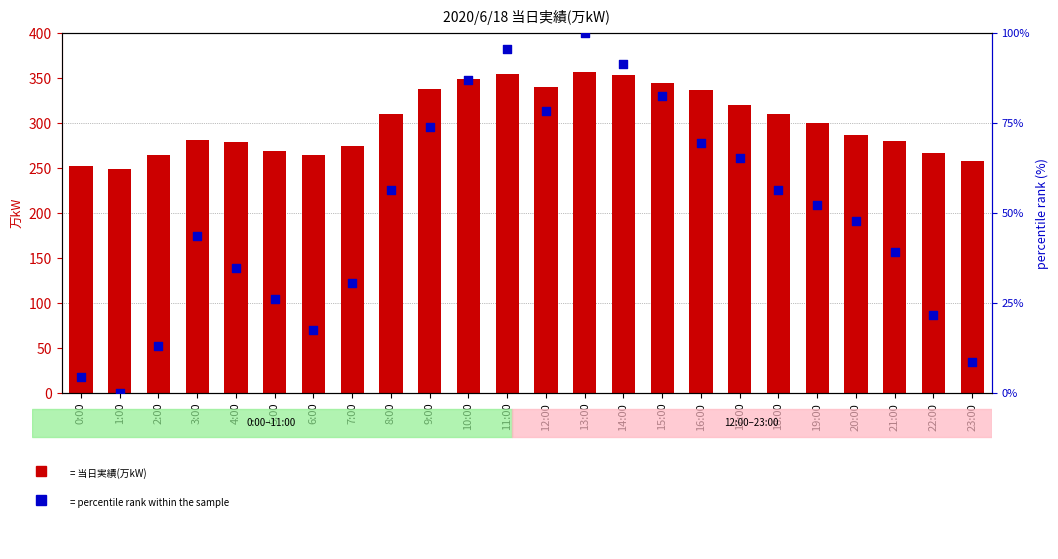

Which series contains the highest Y value?

当日実績(万kW)